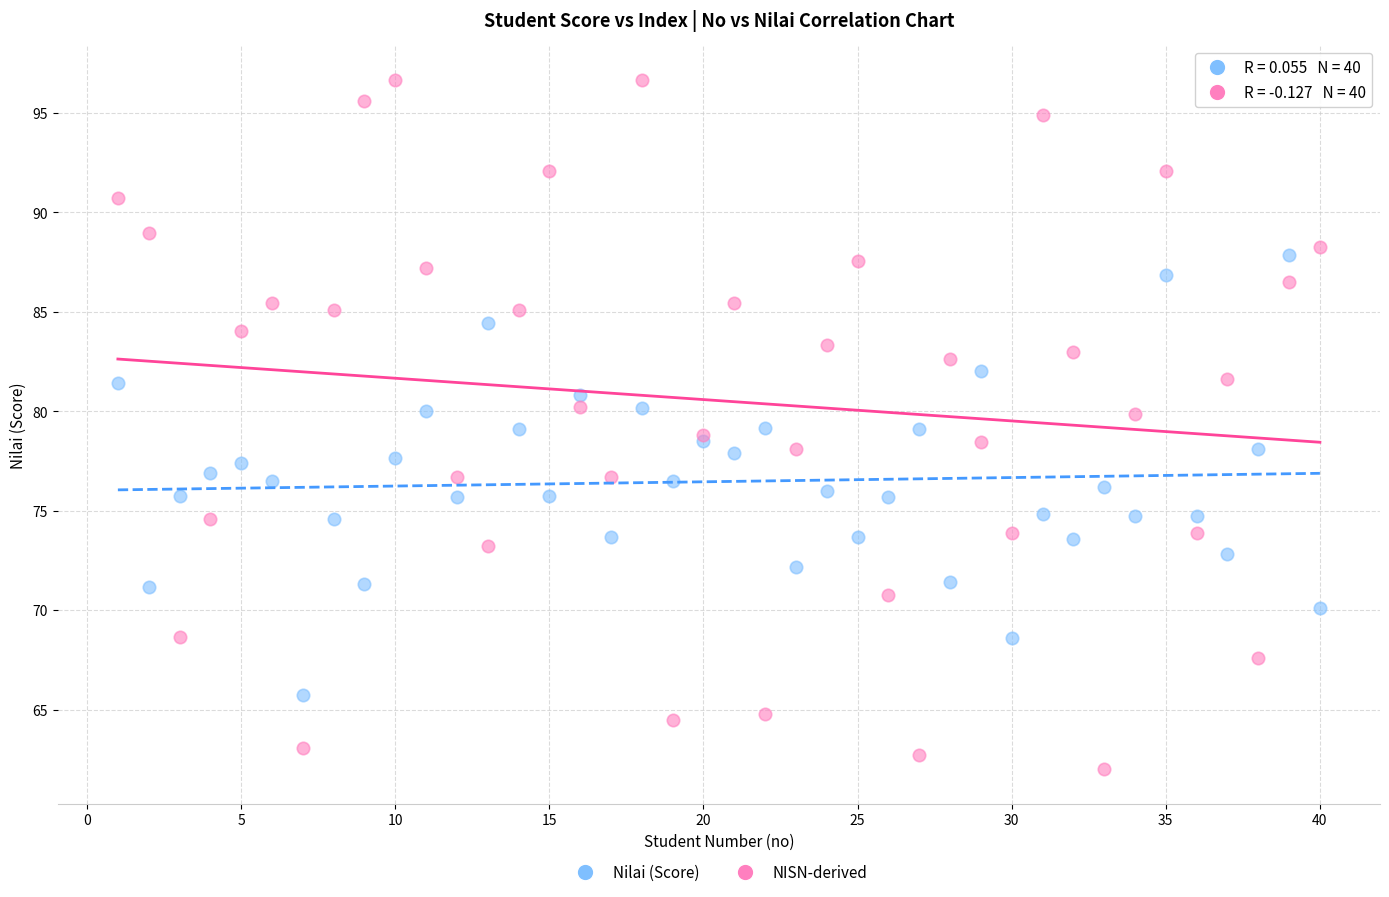

Which series reaches the maximum Y coordinate?

NISN-derived